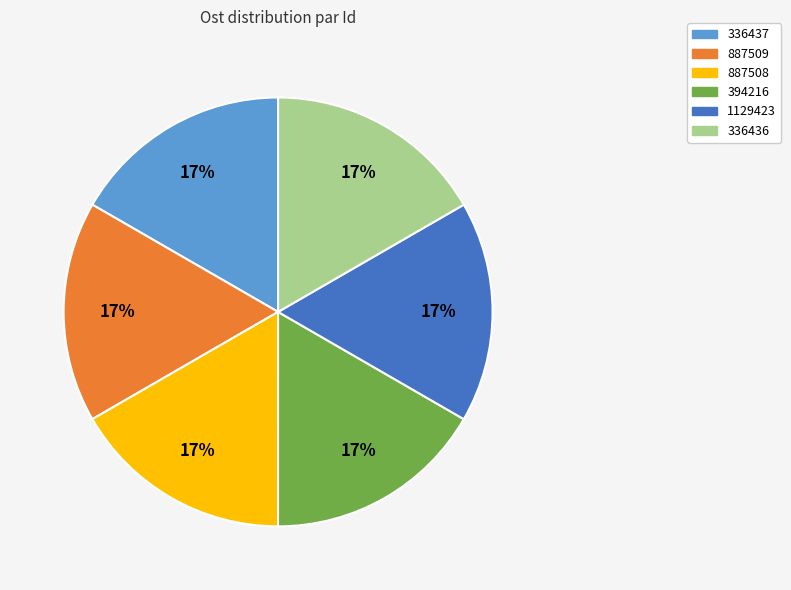

To the nearest percent, what portion does 887508 represent?

17%